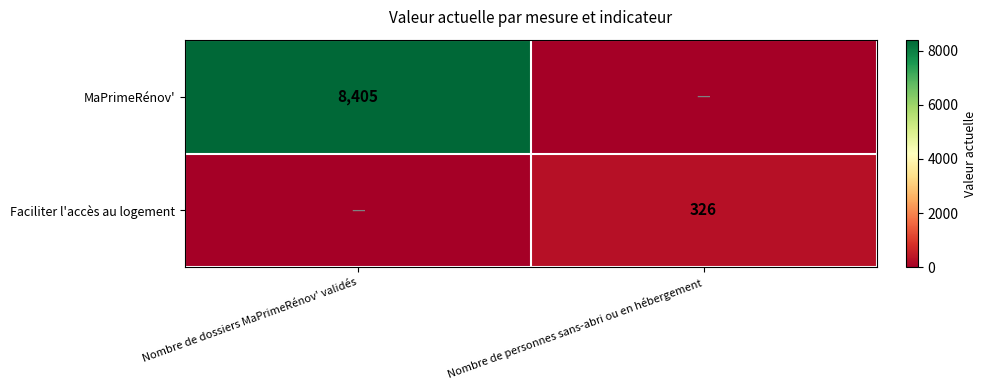

Which label corresponds to the largest value in the chart?

Nombre de dossiers MaPrimeRénov' validés